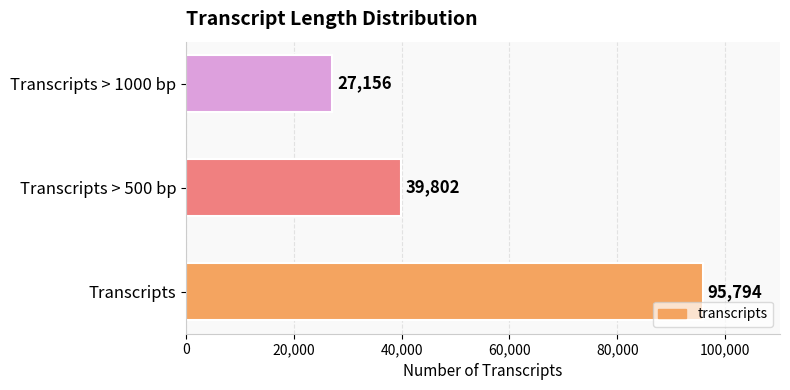

How many categories are shown in the chart?

3